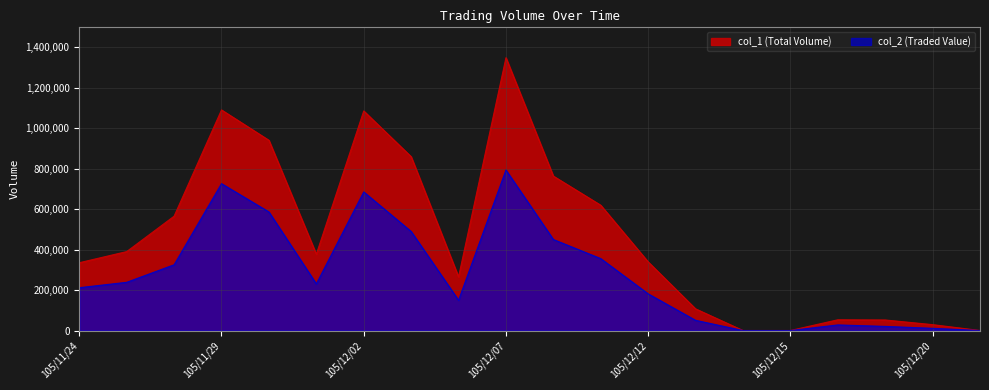

Which series has the largest total across all categories?

col_1 (Total Volume)